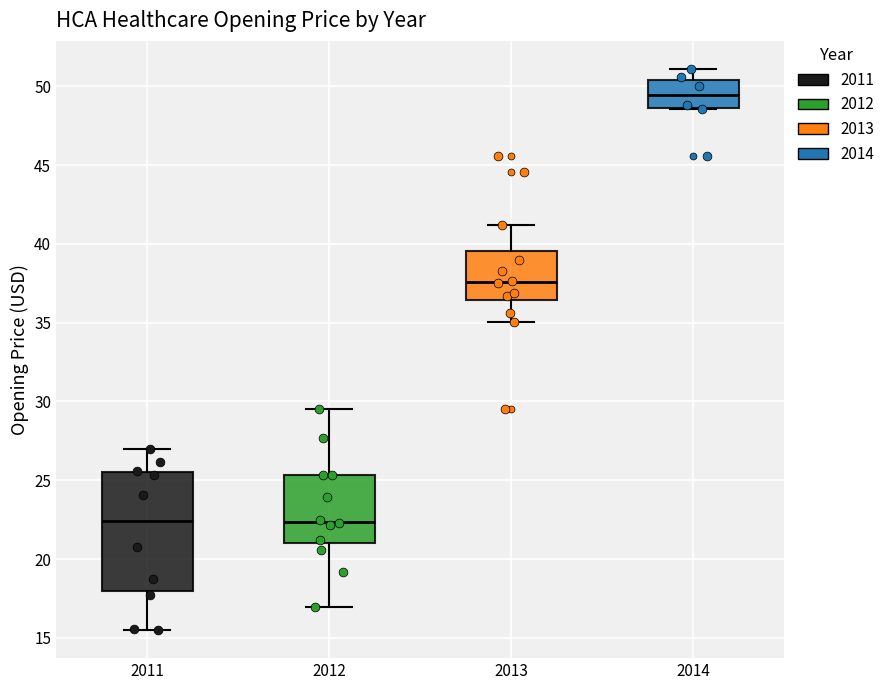

Which box has the highest median line?

2014